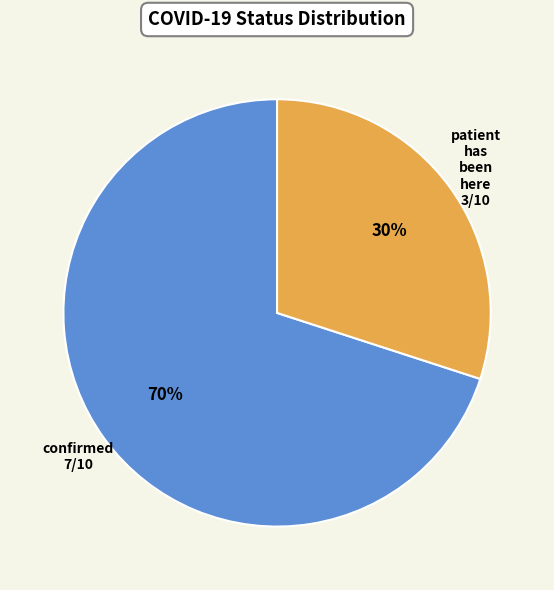

To the nearest percent, what is the average slice percentage?

50%